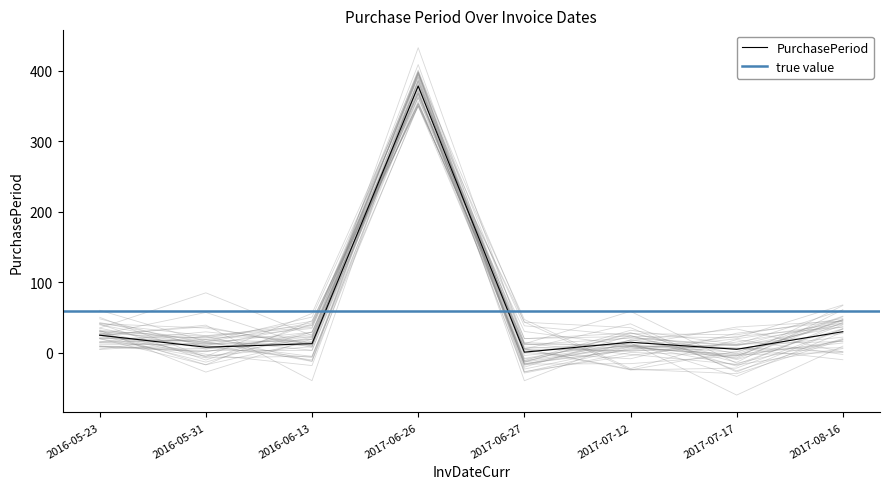

True or false: the data shows 30 at 2017-08-16.

True